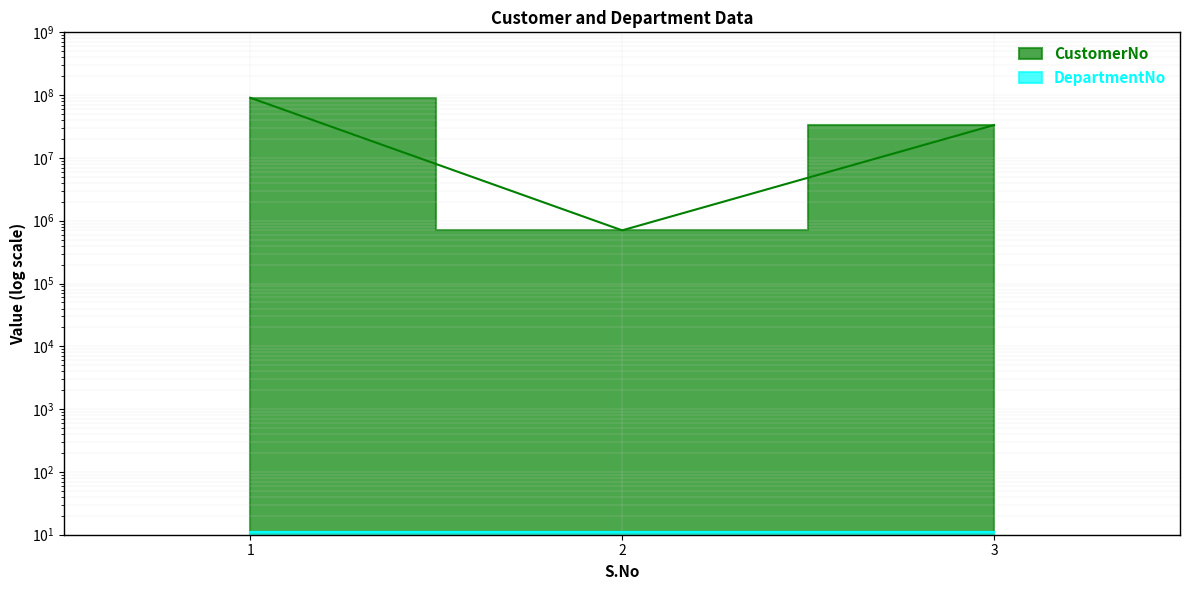

Read the value at 1, to the nearest 50.

90781200